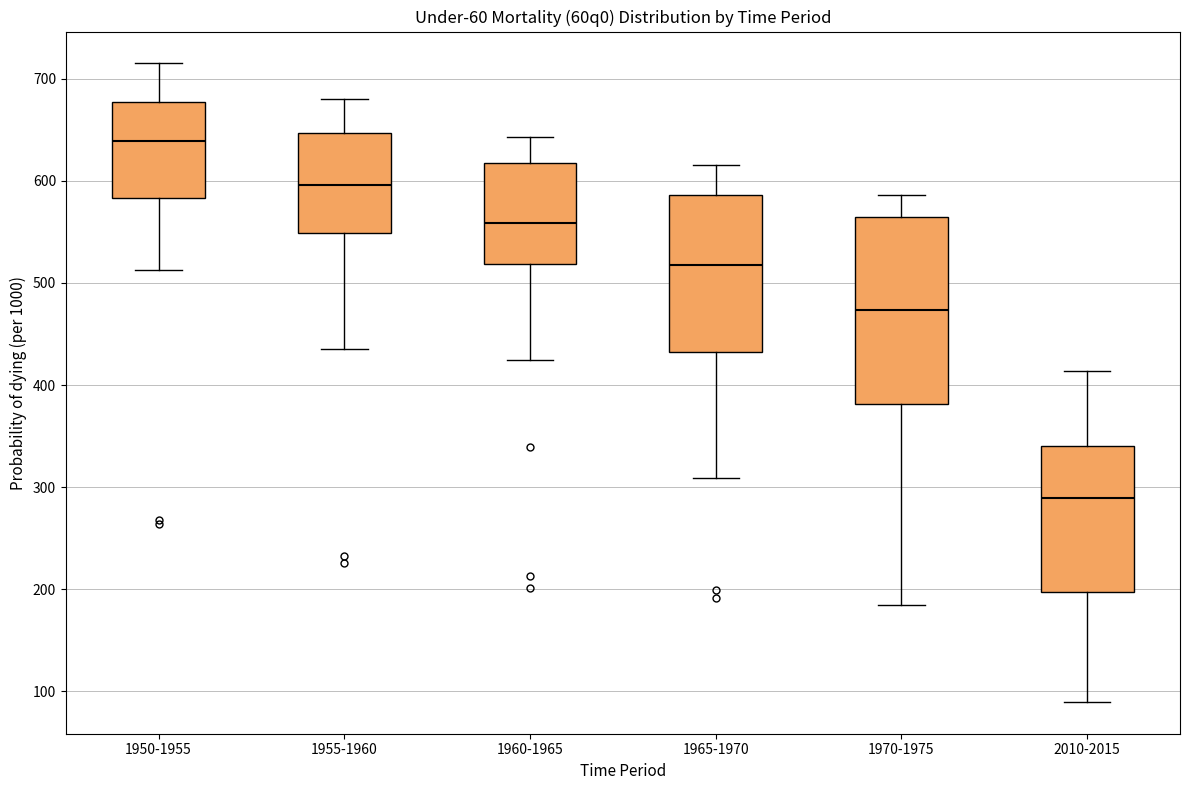

Which box's median line is the lowest?

2010-2015